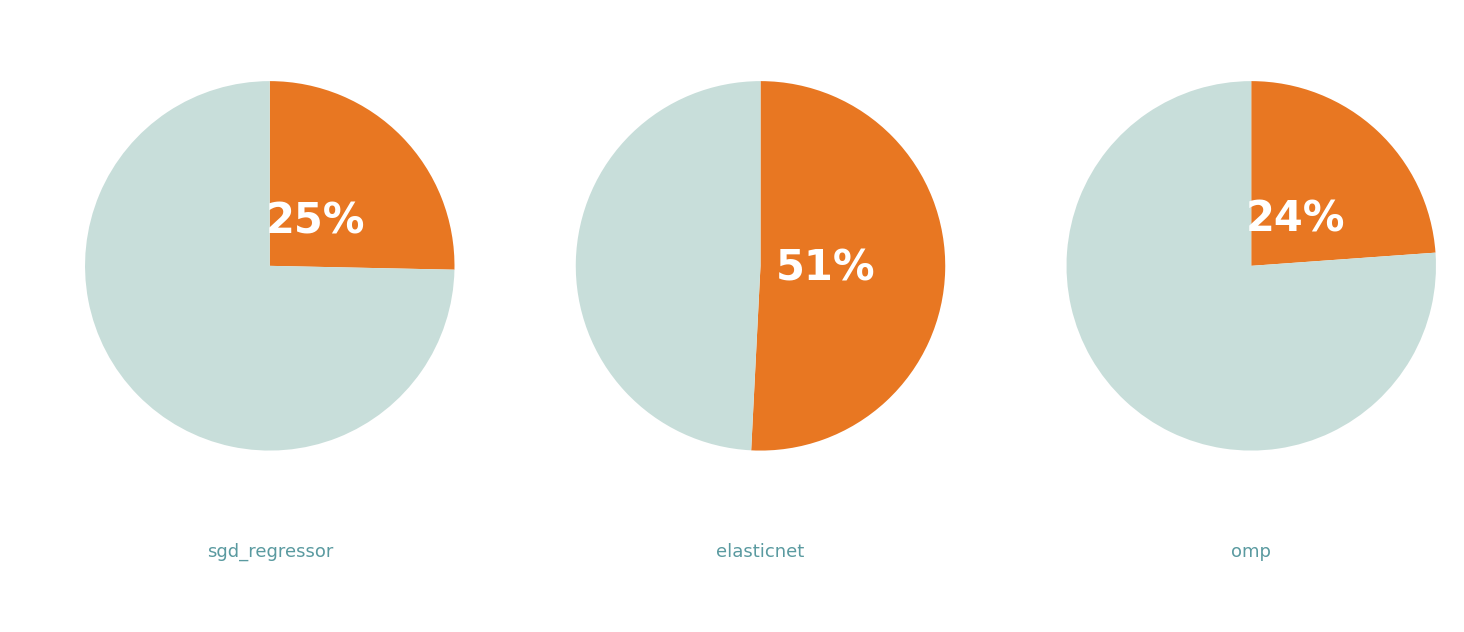

What percentage is NOT represented by sgd_regressor?

74.7%